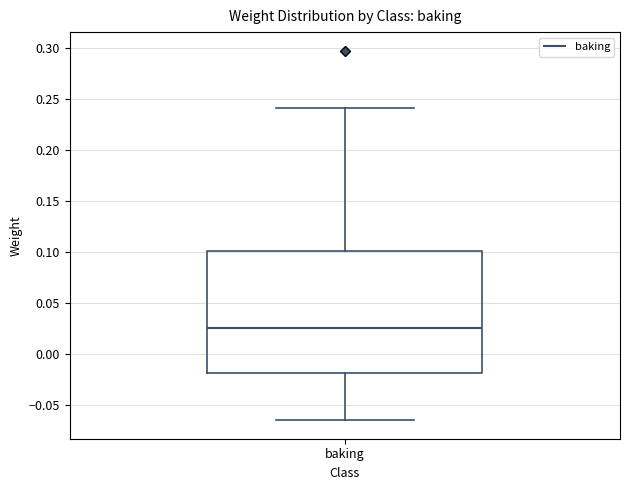

Transcribe this box plot: give where the median line is, the range the box spans, and where the two whiskers end, as read against the y-axis. The values are not printed on the chart, so give them approximately, as read against the axis.

median 0.025, box -0.020 to 0.100, whiskers -0.065 to 0.240